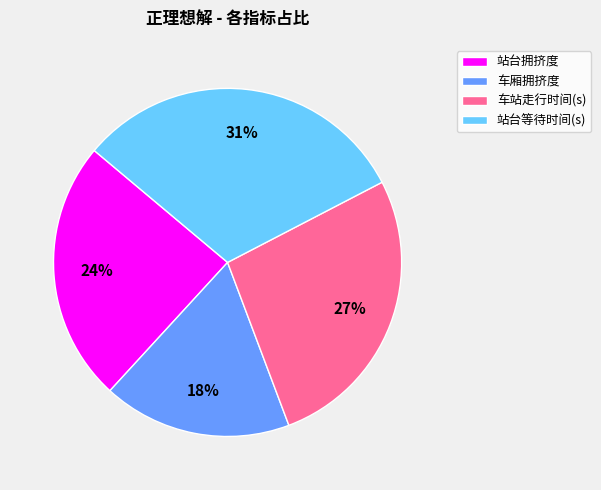

Does 车厢拥挤度 account for over 50% of the chart?

No